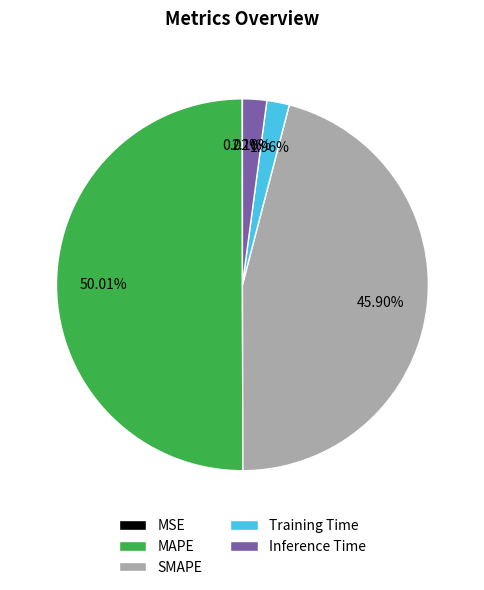

To the nearest percent, what percentage of the pie is MAPE?

50%